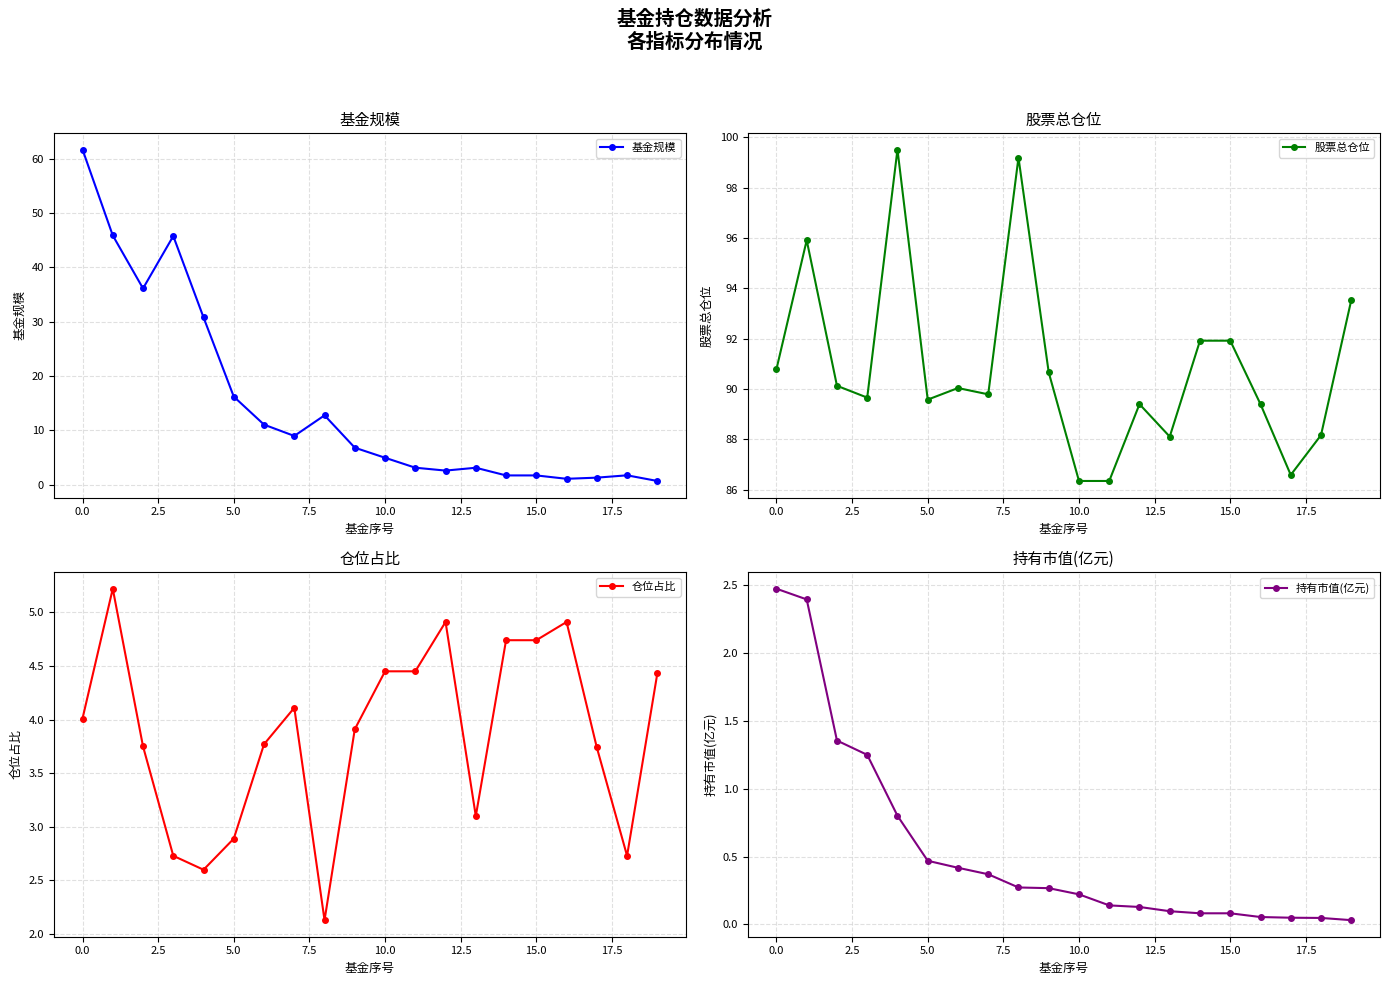

What is the label of the 16th point from the left?

15